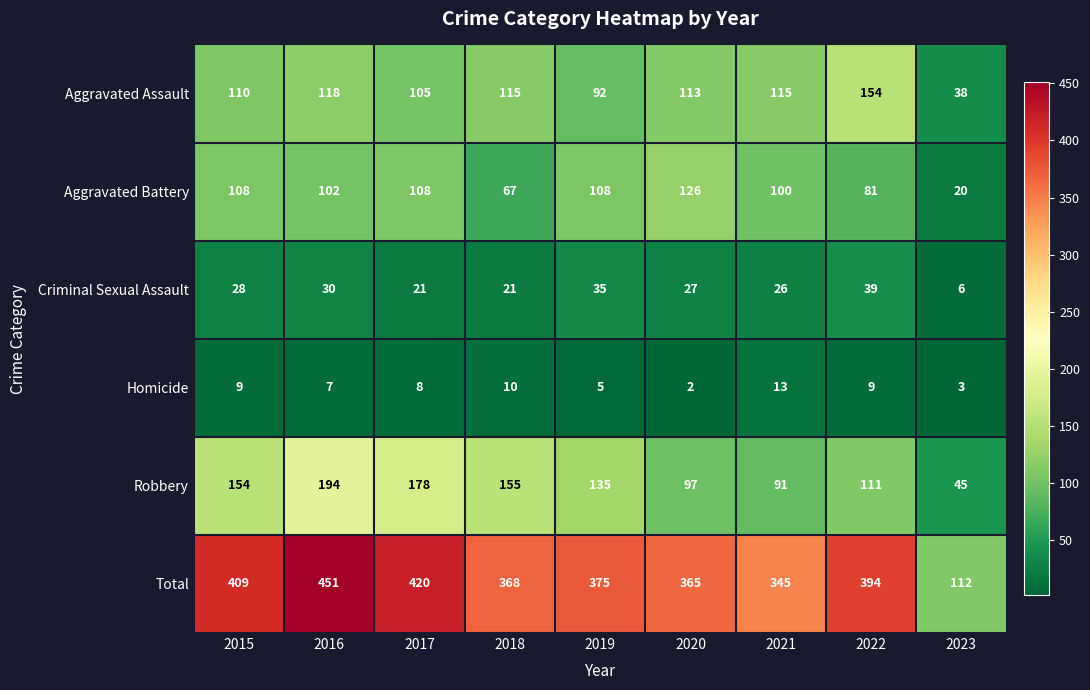

How many data points does each series have?

9